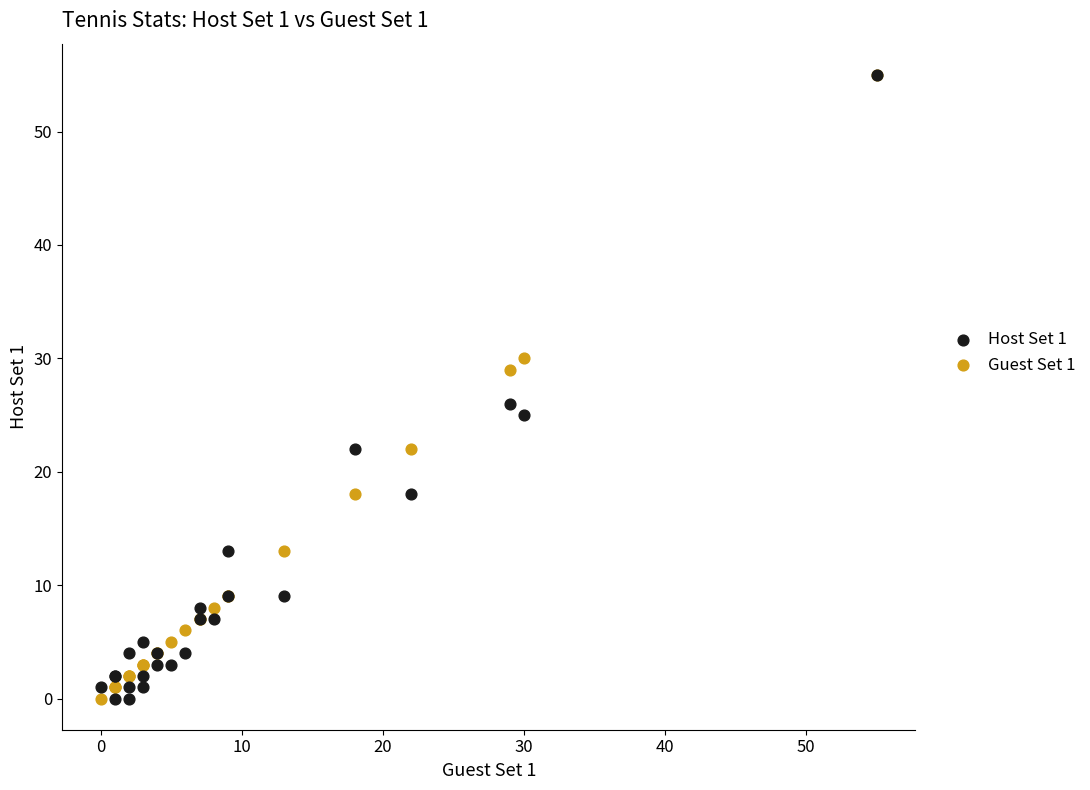

Across all series, what Y value is closest to 27?

26